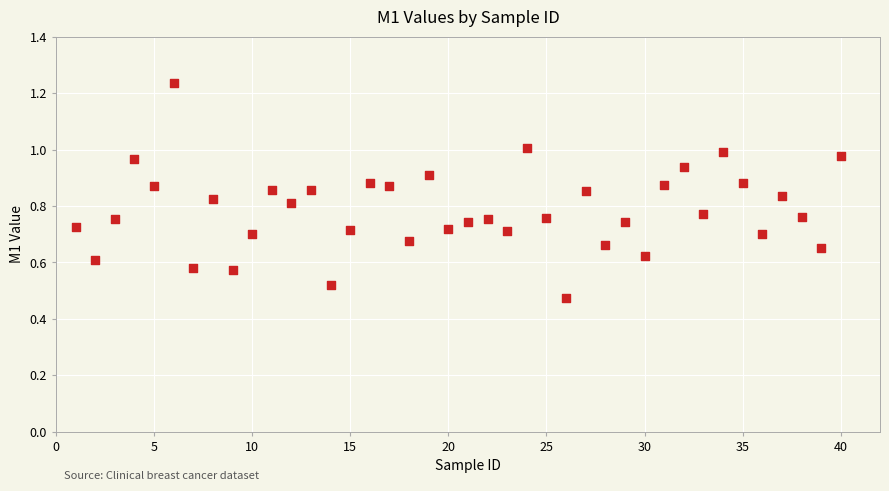

What is the range of X values (max minus min)?

39.0